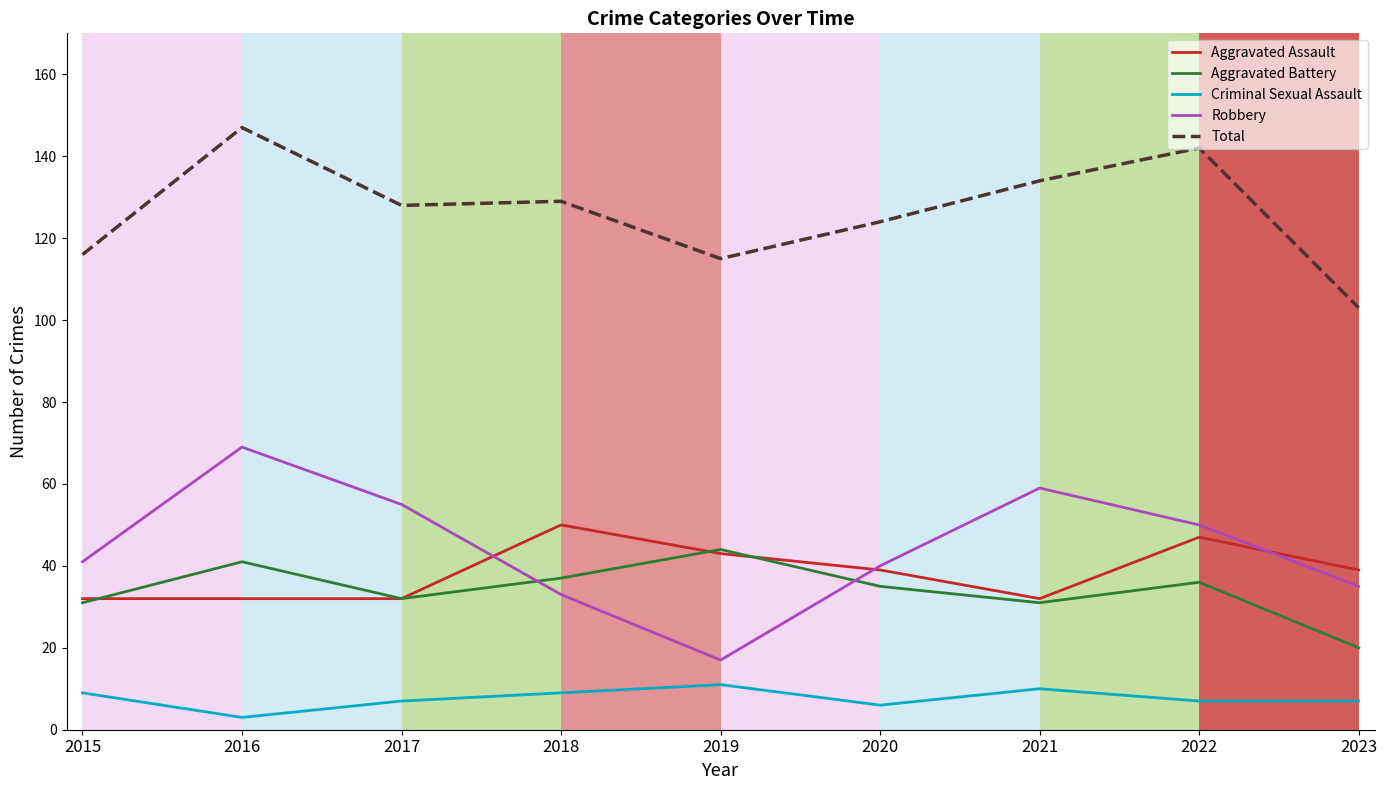

True or false: Total and Aggravated Battery cross at least once.

False